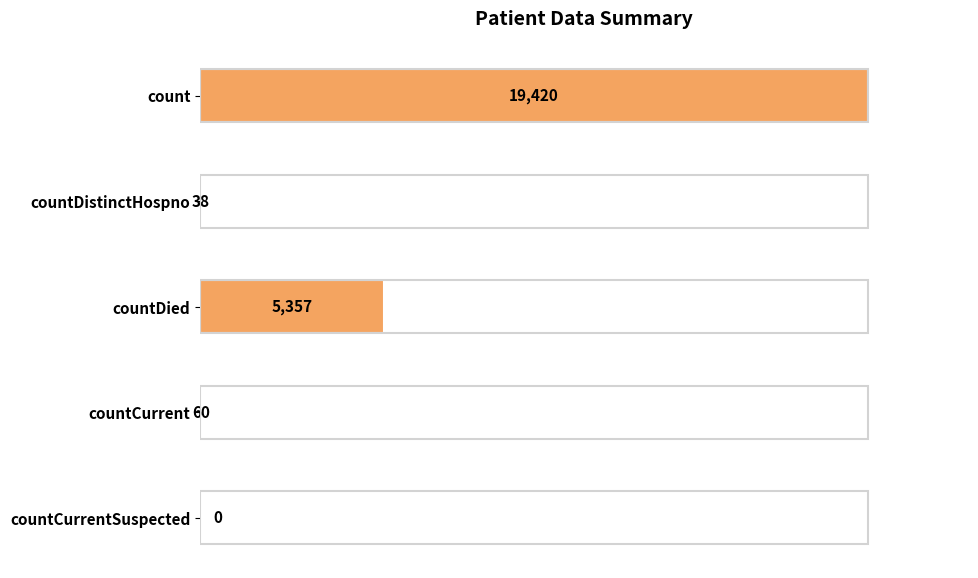

Reading top to bottom, what are all the values shown in this chart?

count=19420	countDistinctHospno=38	countDied=5357	countCurrent=60	countCurrentSuspected=0